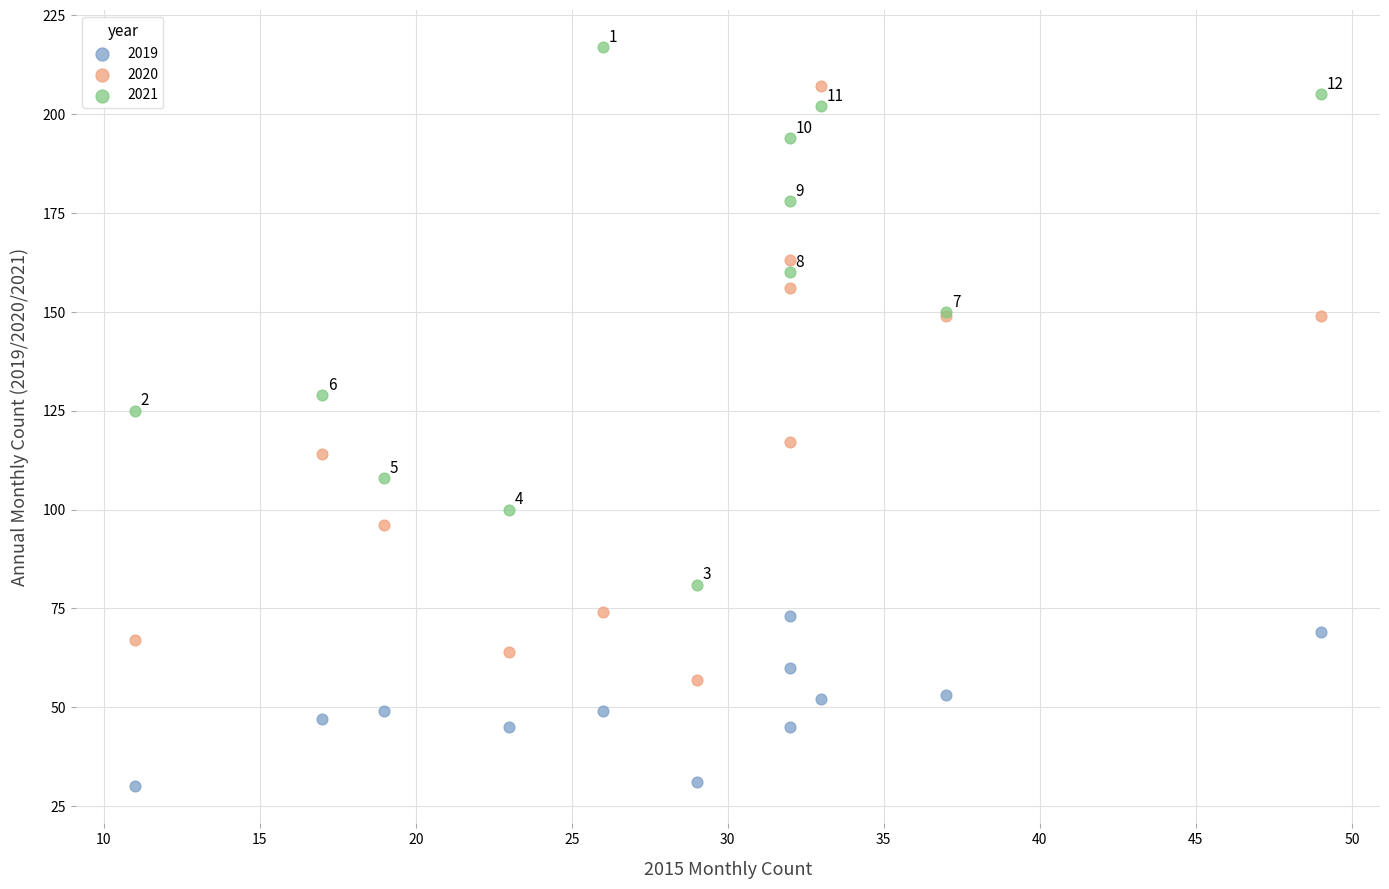

In the 2020 series, what Y value is closest to 132?

117